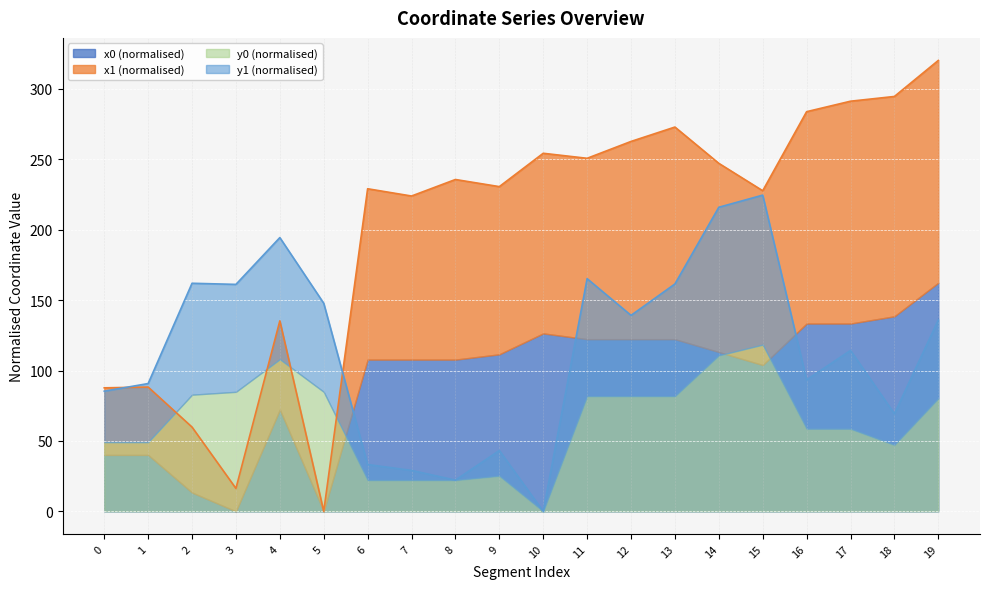

Which has a higher value, 1 or 13?

13